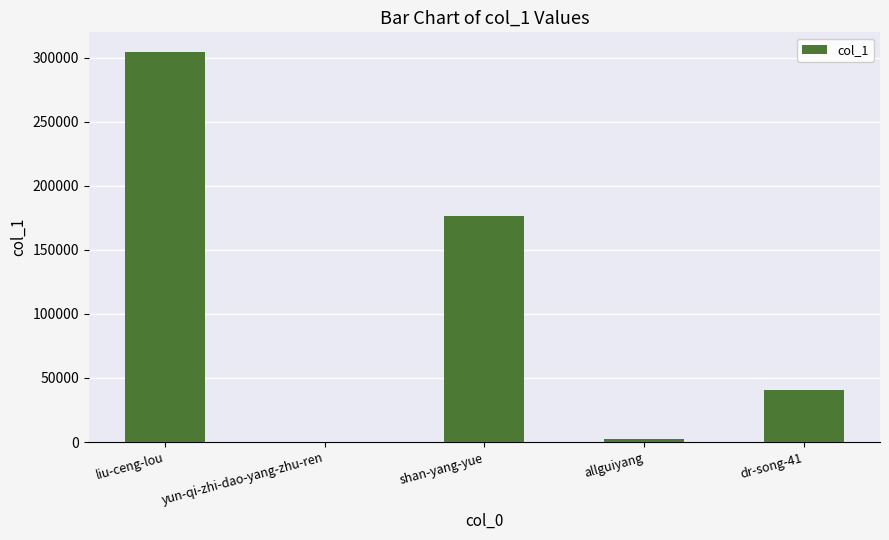

What is the approximate value at shan-yang-yue?

176677